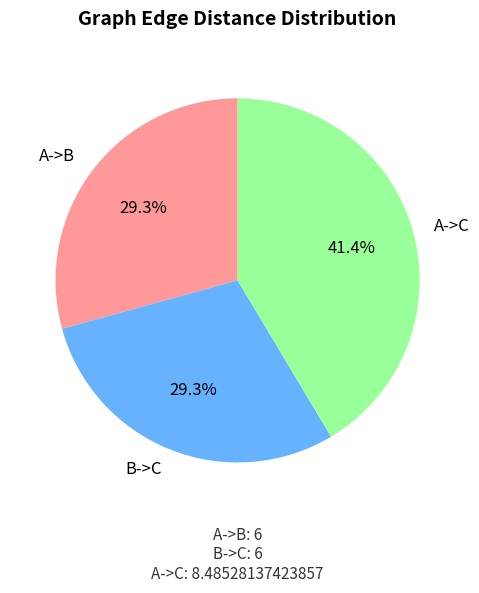

Which category has the biggest portion of the pie?

A->C